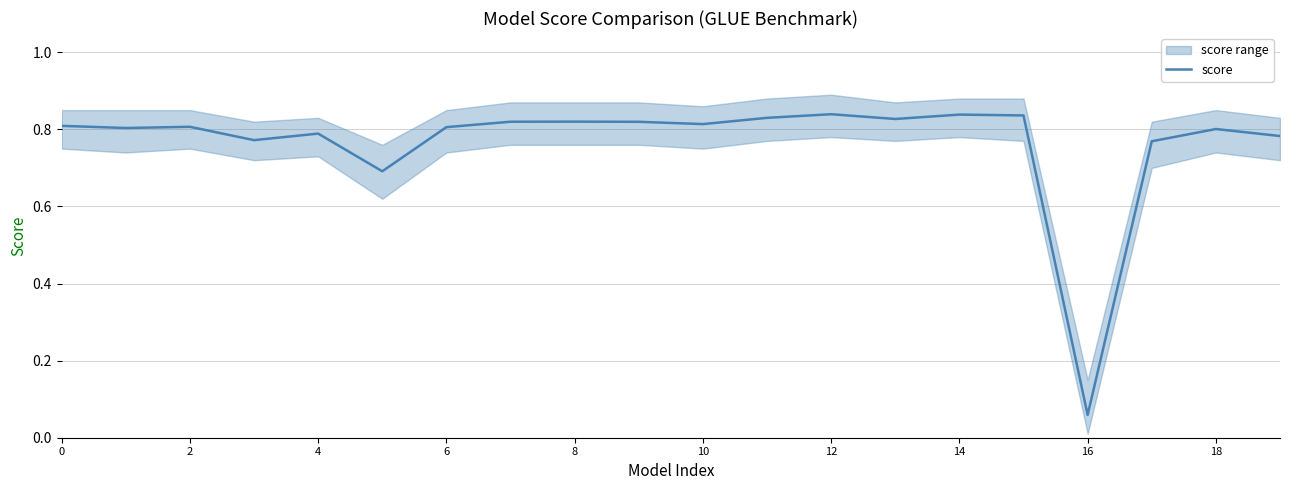

What is the value of the 1st point from the left?

0.8